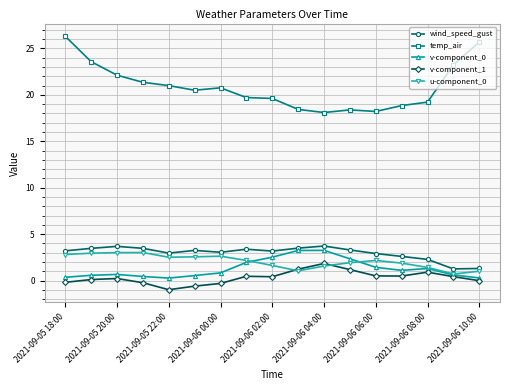

True or false: temp_air and u-component_0 cross at least once.

False